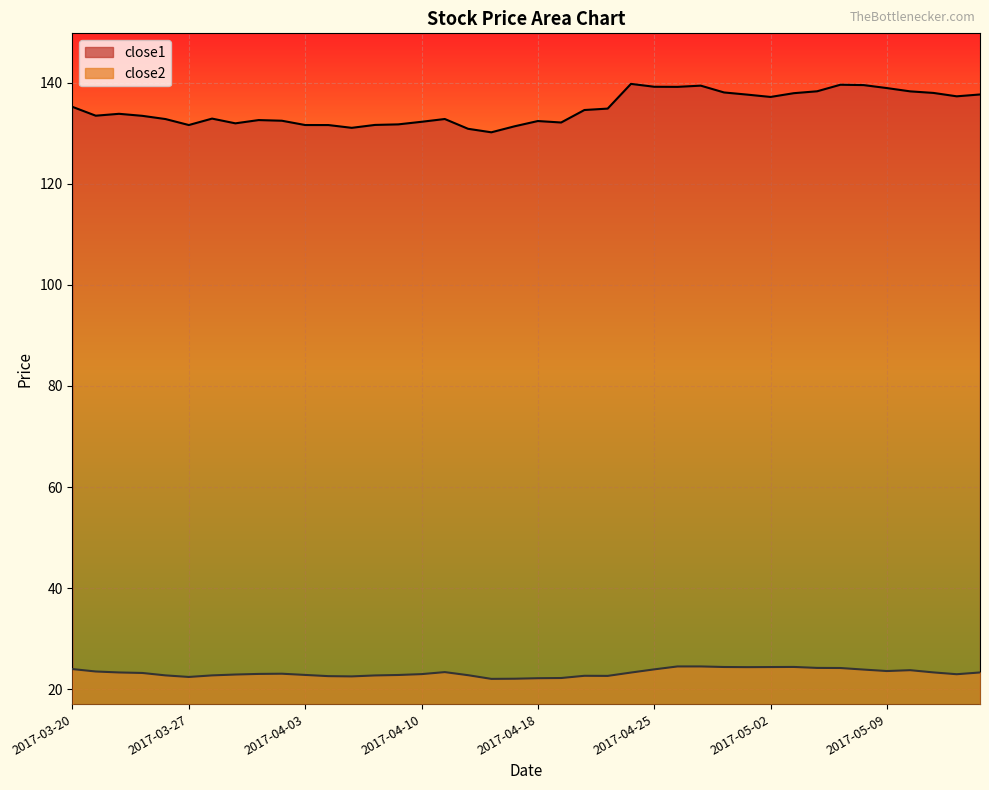

Reading left to right, what are all the values shown in this chart?

close1: 135.2	133.5	133.8	133.4	132.8	131.6	132.9	132.0	132.6	132.5	131.6	131.6	131.1	131.6	131.8	132.3	132.8	130.9	130.2	131.4	132.4	132.1	134.6	134.9	139.8	139.2	139.2	139.4	138.1	137.6	137.2	137.9	138.3	139.6	139.5	138.9	138.3	138.0	137.3	137.7
close2: 24.0	23.5	23.3	23.2	22.7	22.4	22.7	22.9	23.0	23.1	22.8	22.6	22.5	22.7	22.8	23.0	23.4	22.8	22.1	22.1	22.2	22.2	22.7	22.6	23.3	23.9	24.5	24.5	24.4	24.4	24.4	24.4	24.2	24.2	23.9	23.6	23.8	23.3	23.0	23.3